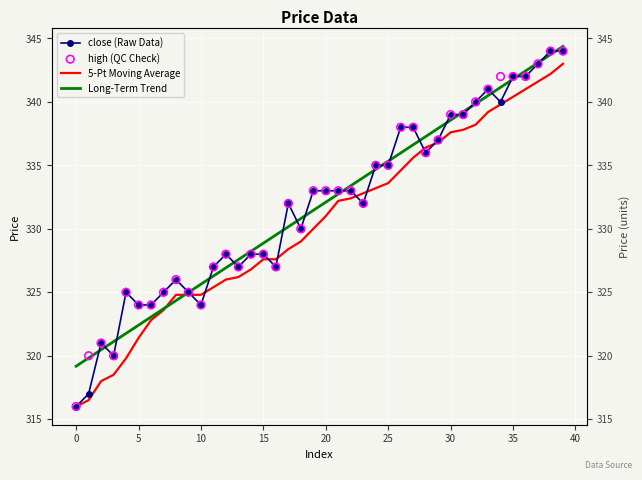

Is the value of close (Raw Data) at 33 greater than the value of 5-Pt Moving Average at −5?

Yes